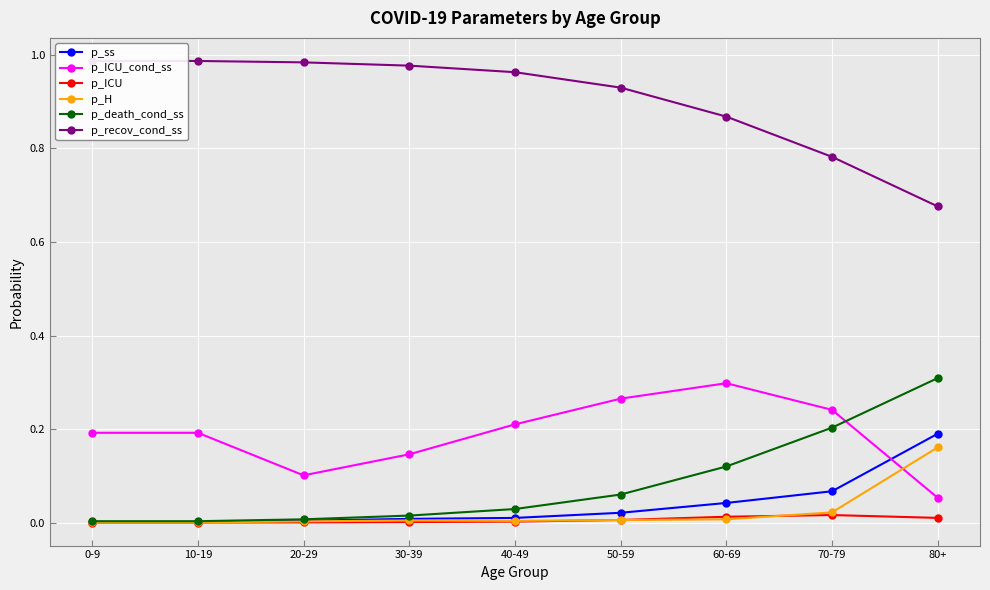

What is the minimum value for p_recov_cond_ss?

0.7